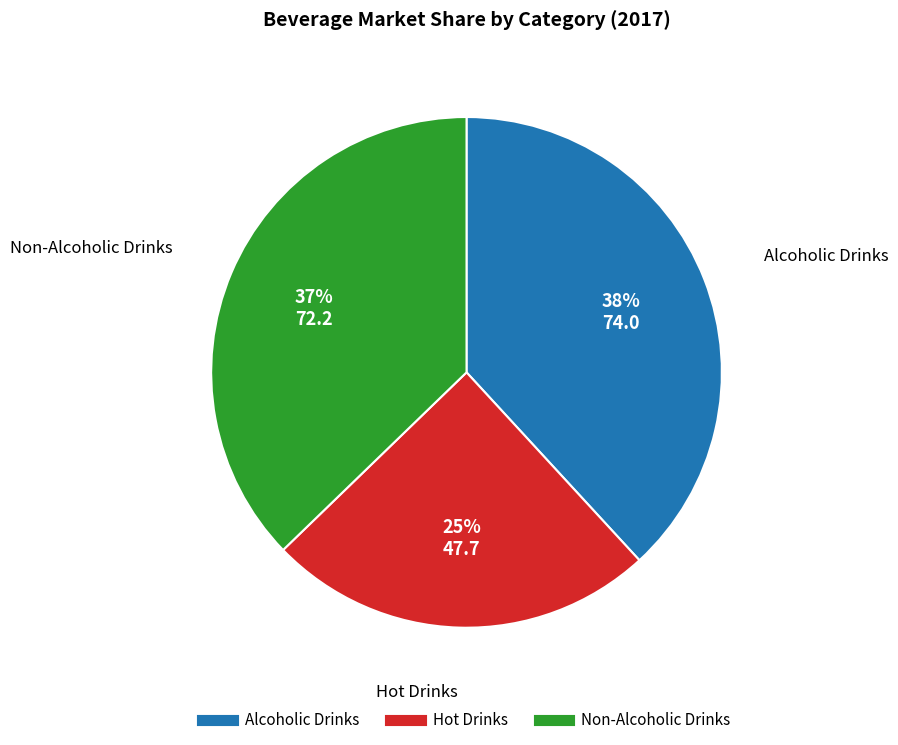

What is the smallest slice in the pie chart?

Hot Drinks